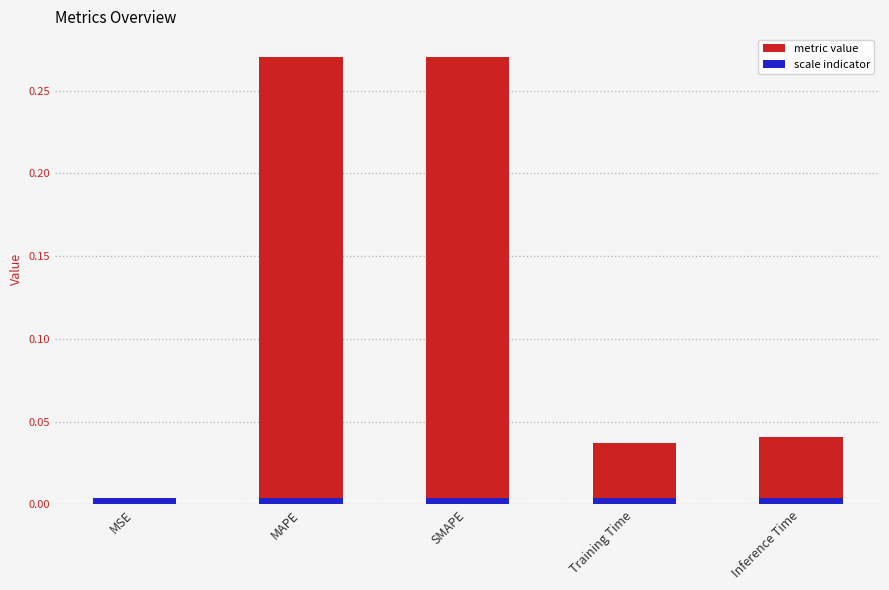

What position from the right is Training Time?

2